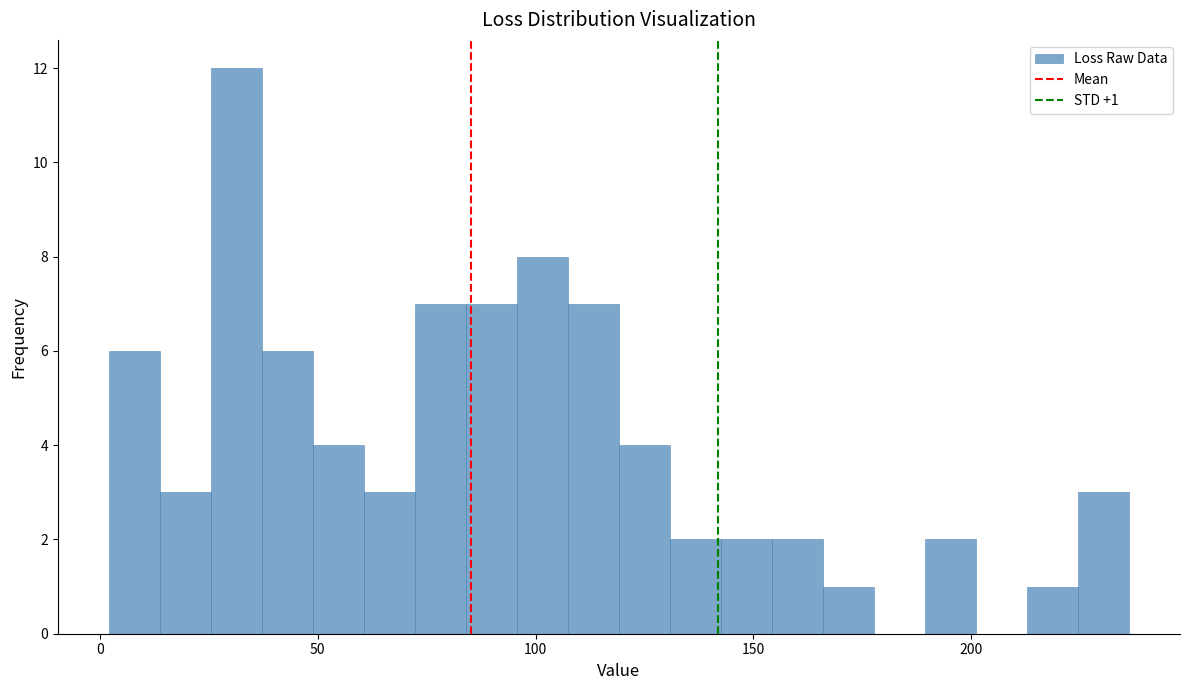

Read against the x-axis, roughly where is the centre of the tallest bar?

30